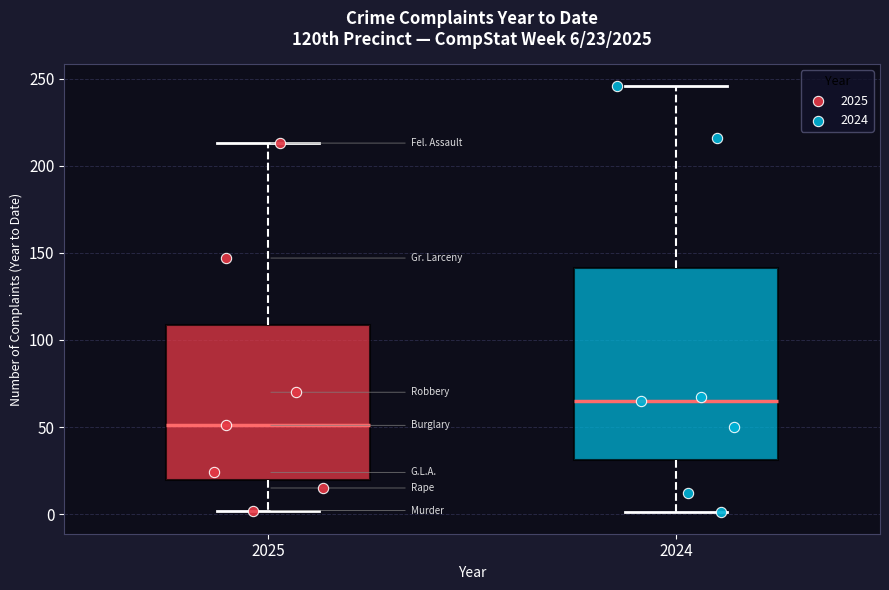

Which box has the highest median line?

2024